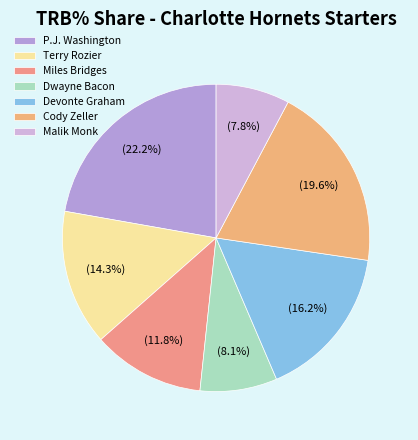

What percentage is NOT represented by Miles Bridges?

88.2%